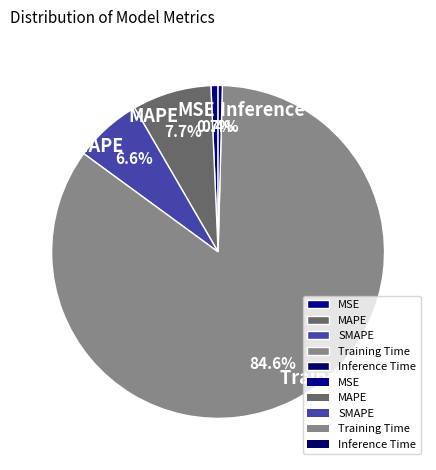

Count the number of slices in the pie.

5